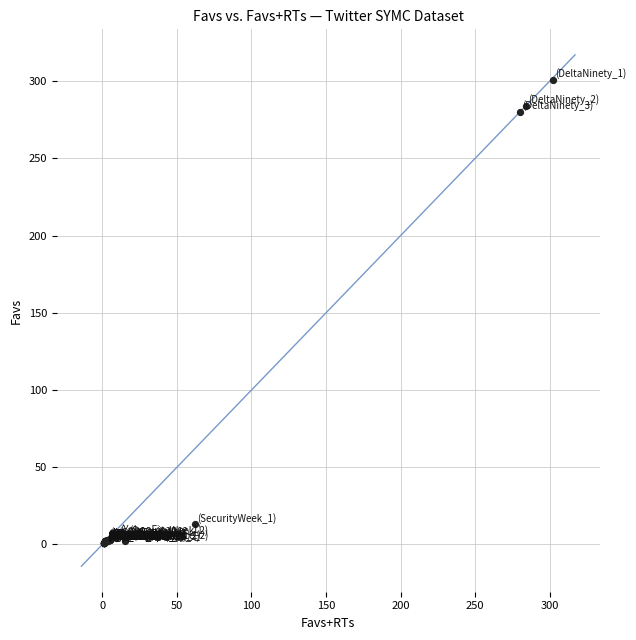

What Y value in the scatter plot is closest to 151?

280